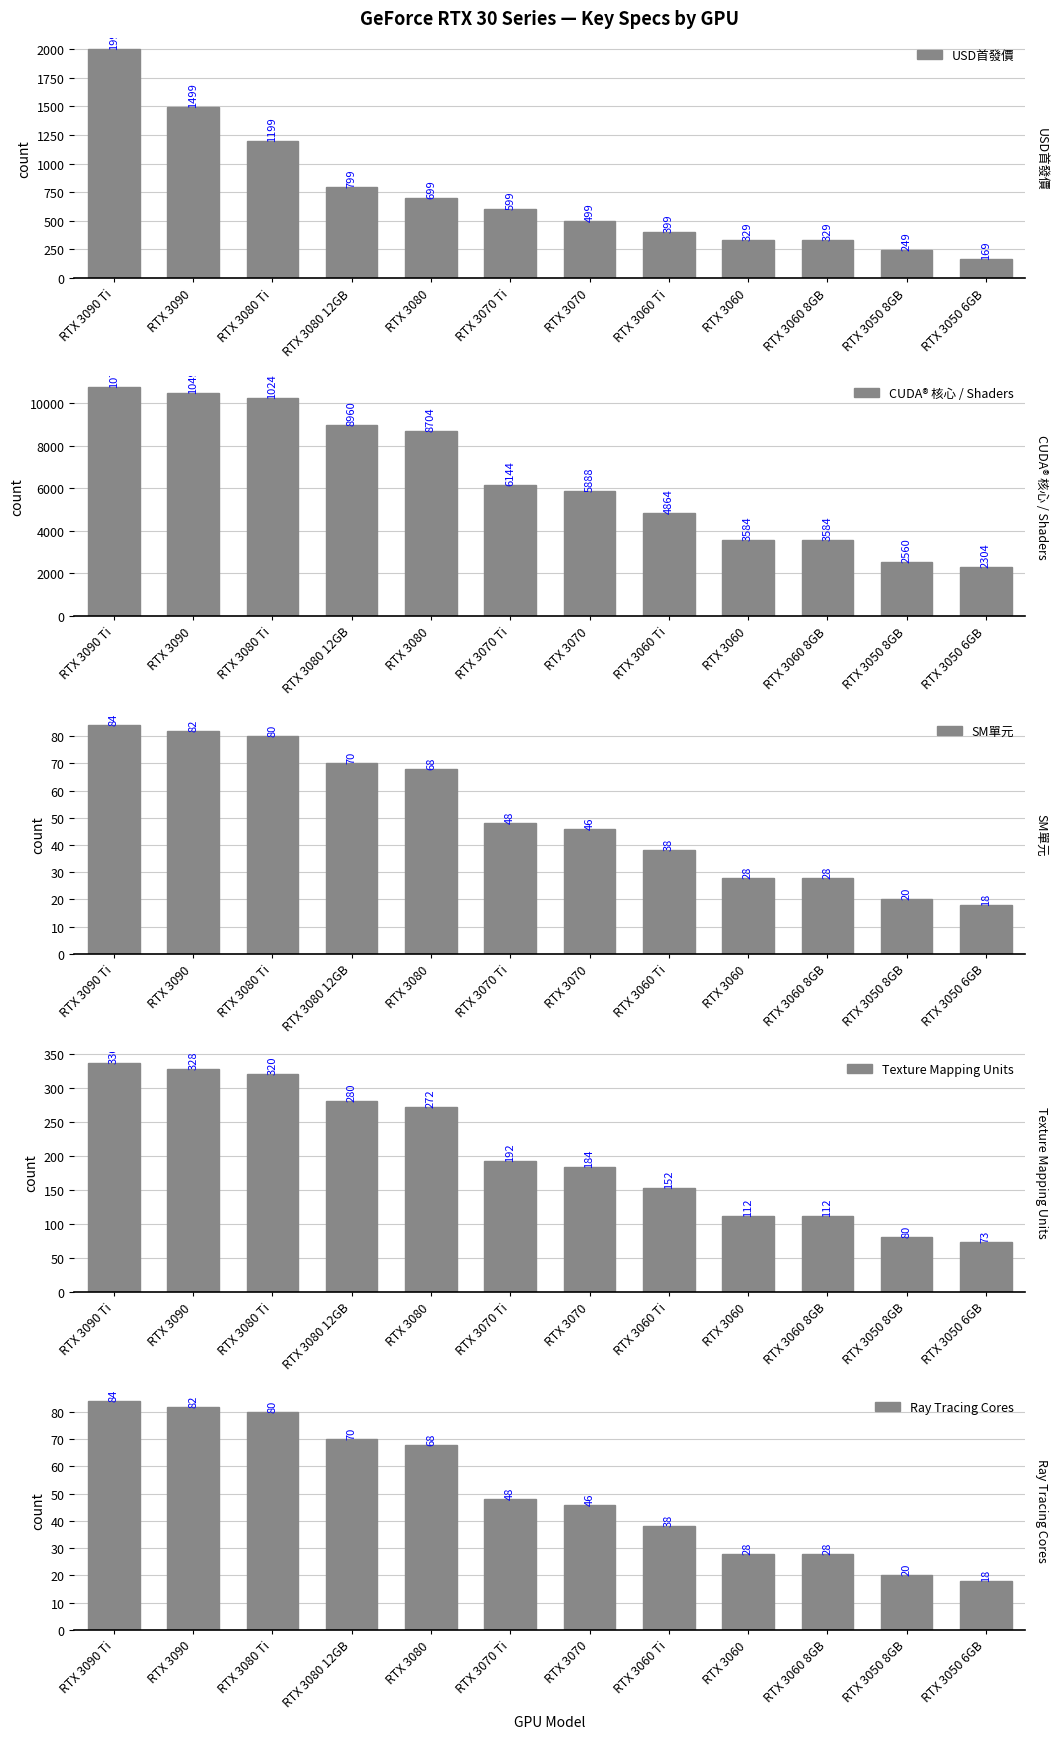

The value of CUDA® 核心 / Shaders at RTX 3080 12GB is 8960. True or false?

True